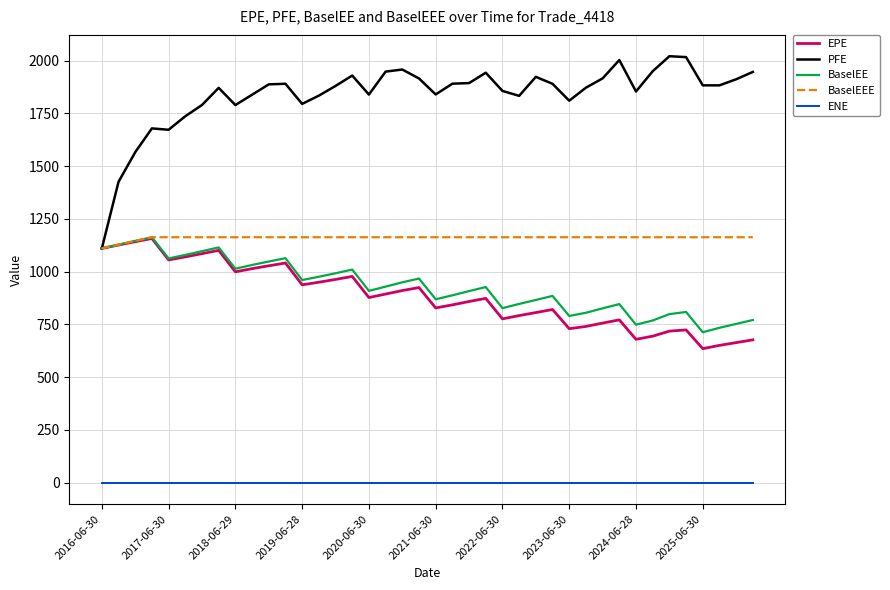

Which series has the largest total across all categories?

PFE